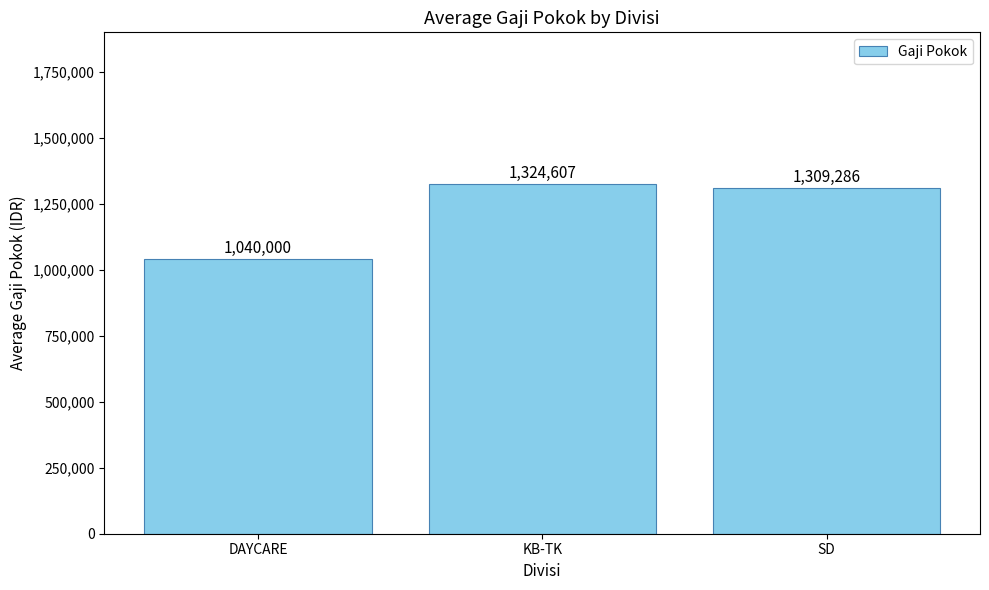

List the labels in order of value, largest first.

KB-TK, SD, DAYCARE